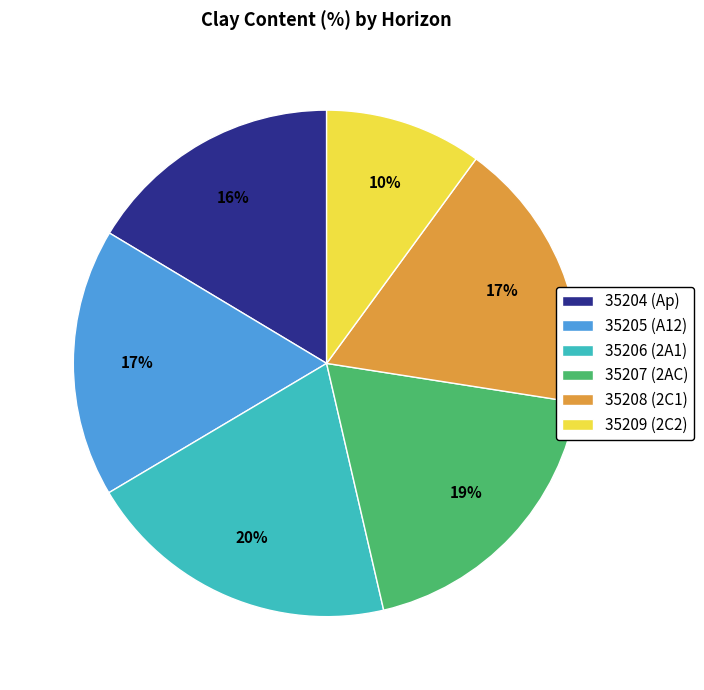

The 35208 (2C1) slice represents 7% of the pie. True or false?

False